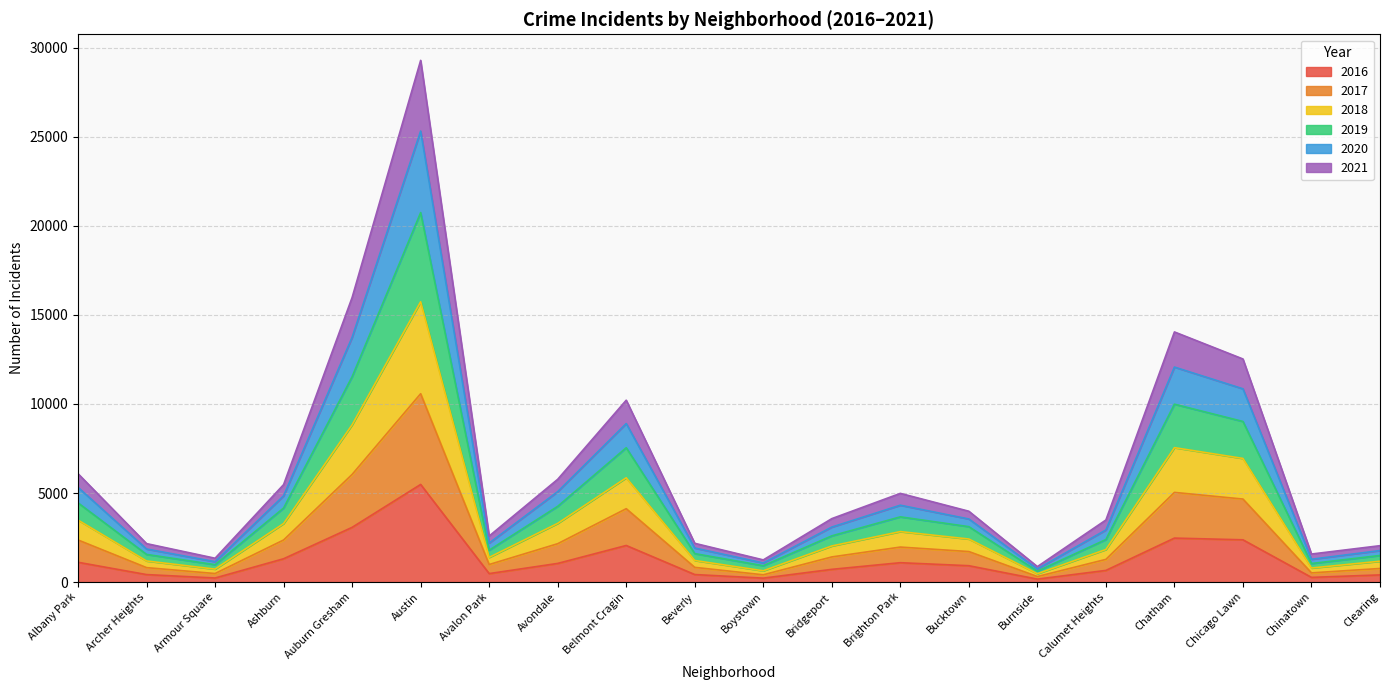

What position from the right is Chicago Lawn?

3